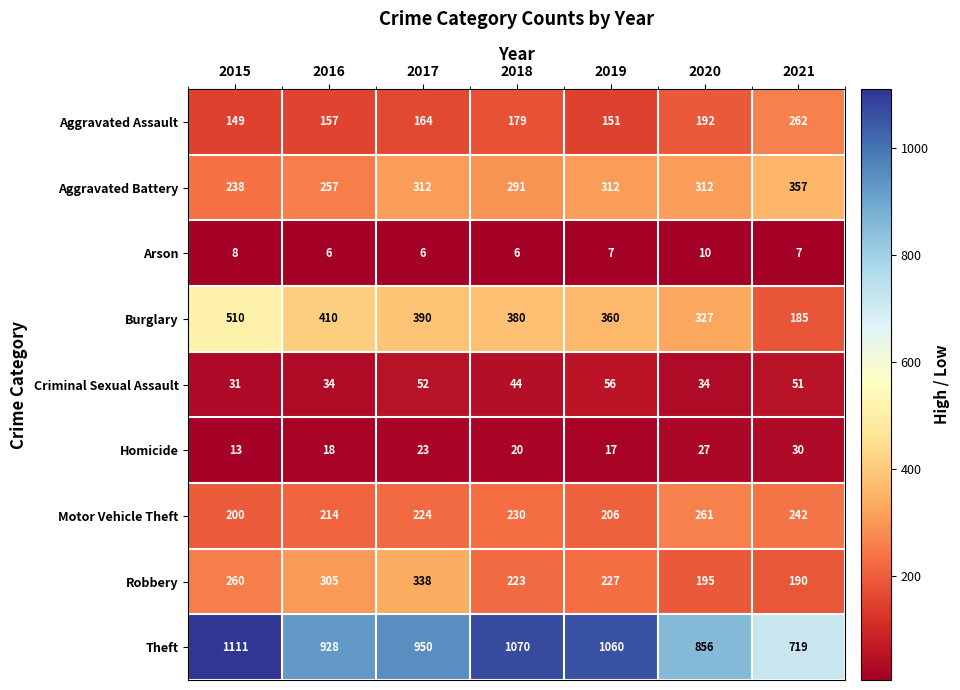

Is it true that Aggravated Assault equals 353 at 2021?

False